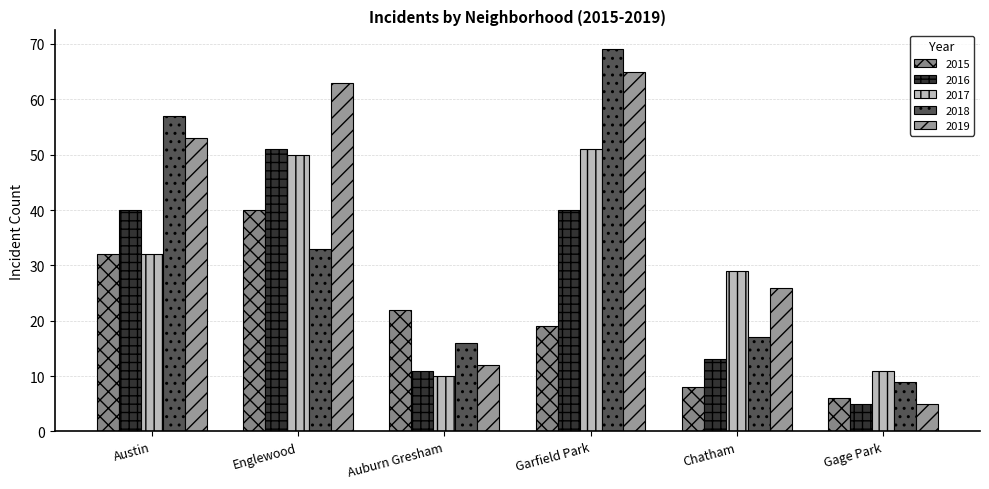

What is the value of the 2019 bar at the 5th from the left?

26